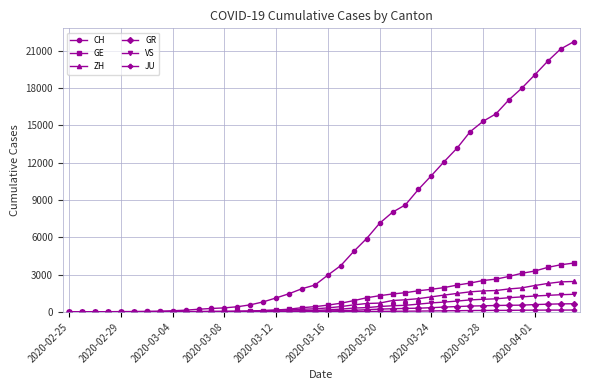

Which series has the largest total across all categories?

CH